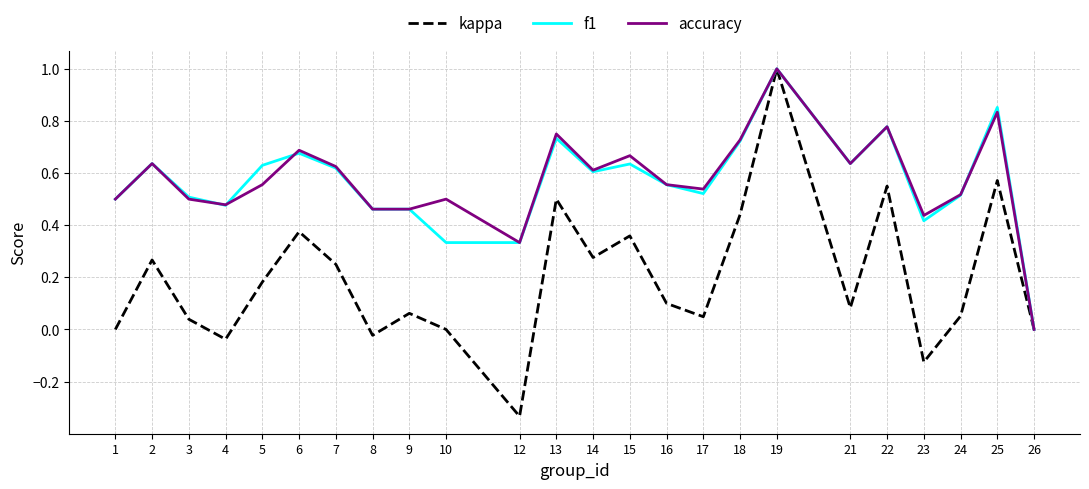

How many distinct data groups are displayed?

3